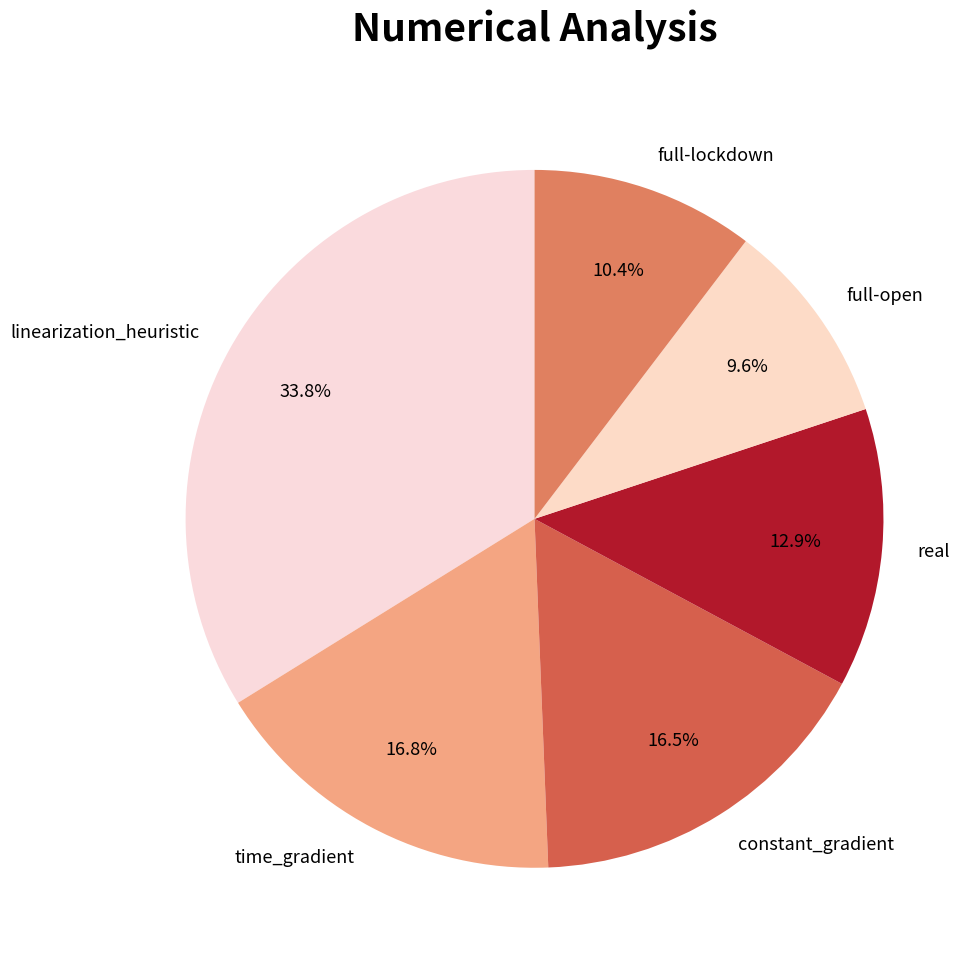

What is the largest slice in the pie chart?

linearization_heuristic